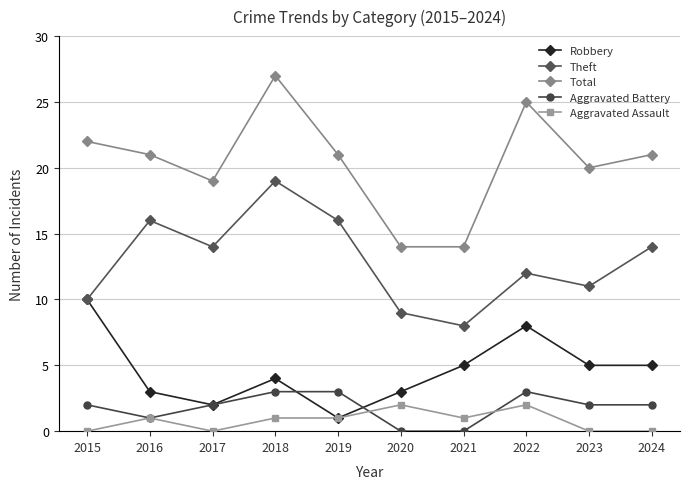

Where does the Robbery series first go above 5?

2015